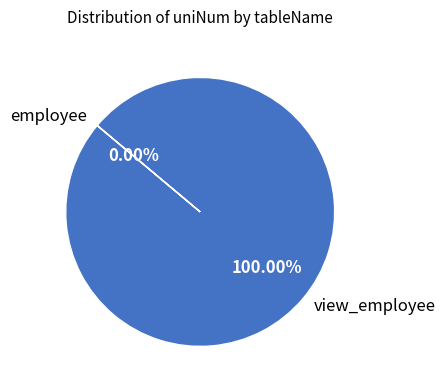

To the nearest percent, what is the difference between the employee and view_employee slice percentages?

100%